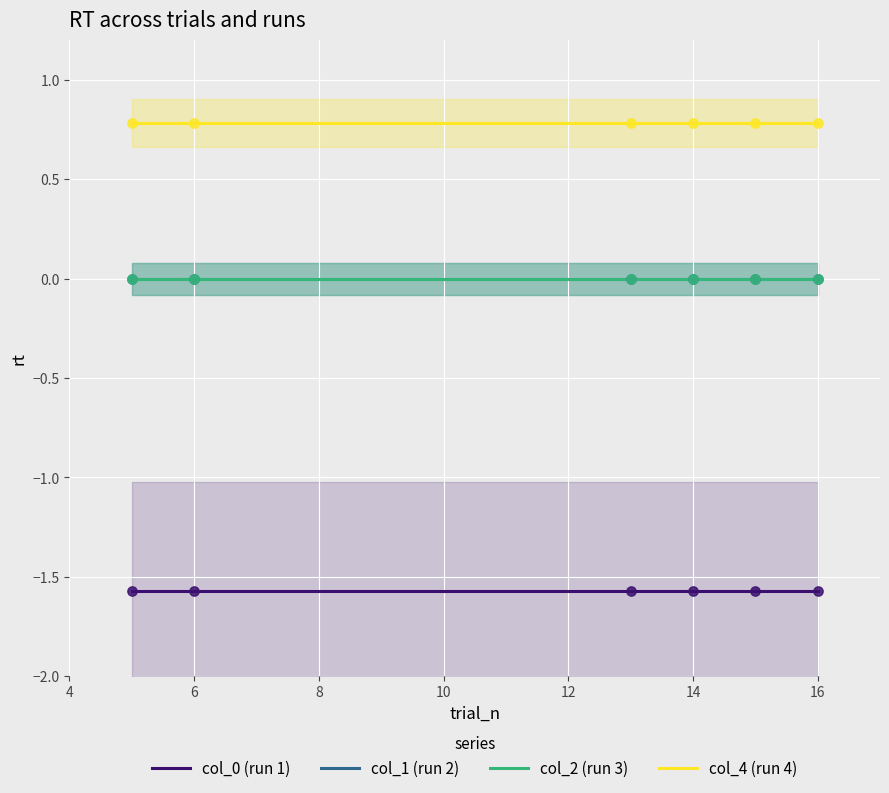

Is the value of col_2 (run 3) at 4 greater than the value of col_4 (run 4) at 10?

No